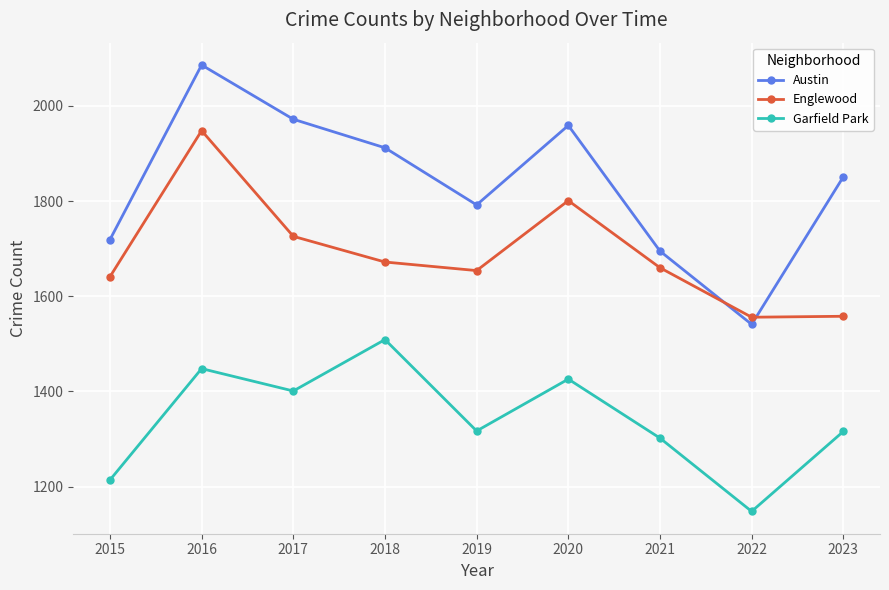

Which series has the widest spread of values?

Austin